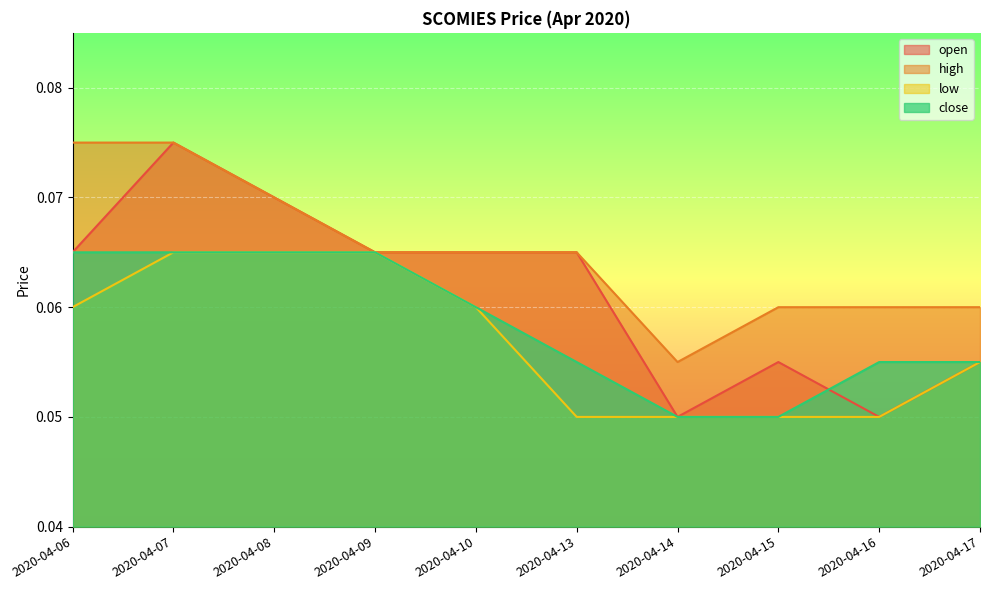

How many data points does each series have?

10